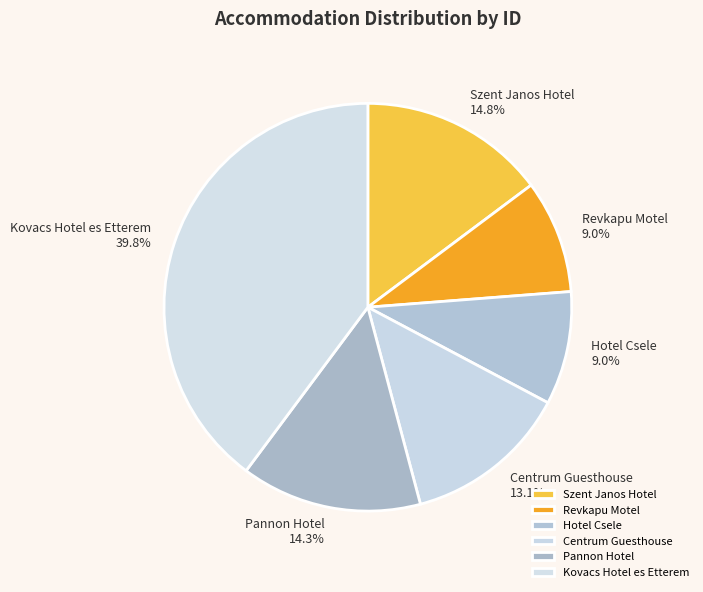

What percentage is the Kovacs Hotel es Etterem slice, to the nearest percent?

40%